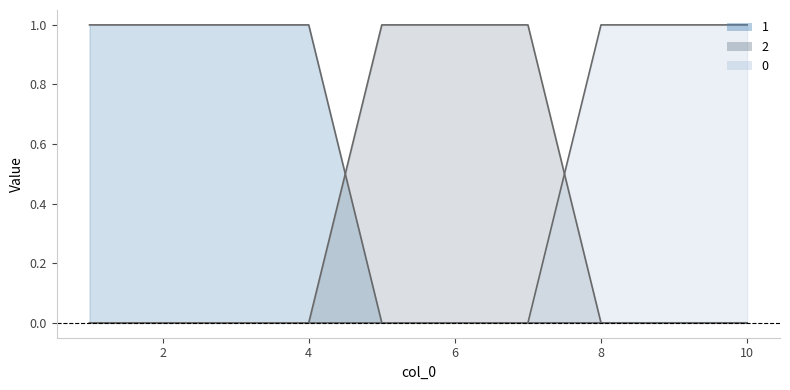

At which label does 2 reach its minimum?

1